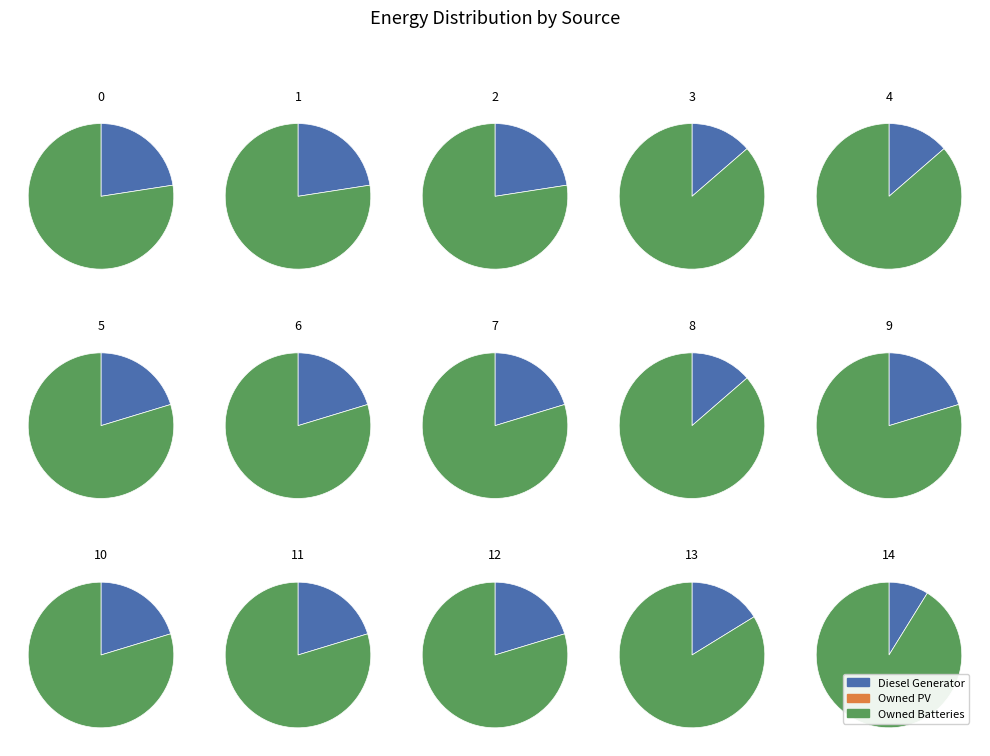

Does 6 account for over 50% of the chart?

No